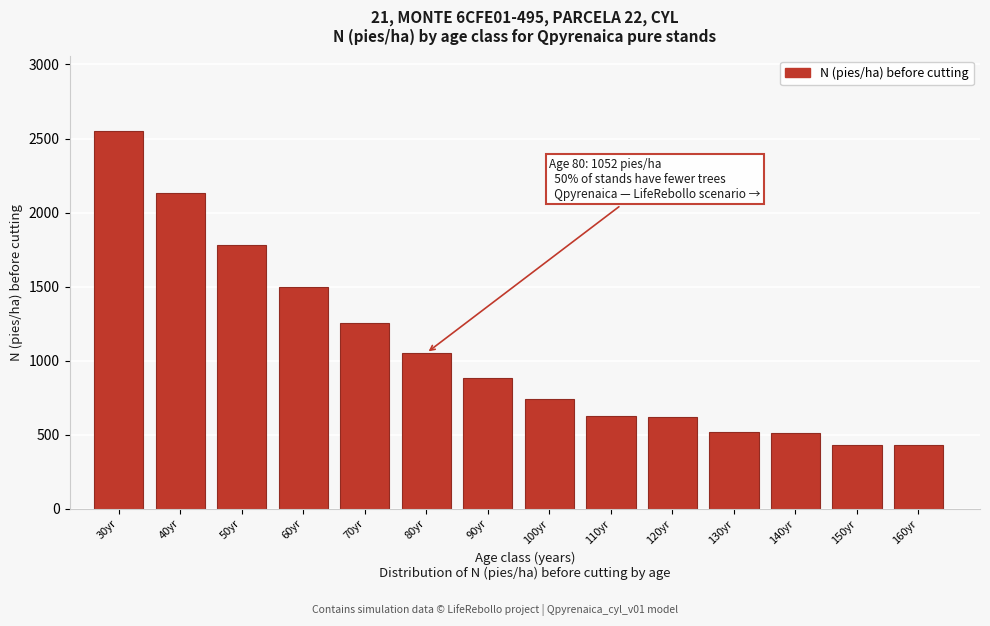

What is the average value?

1073.6